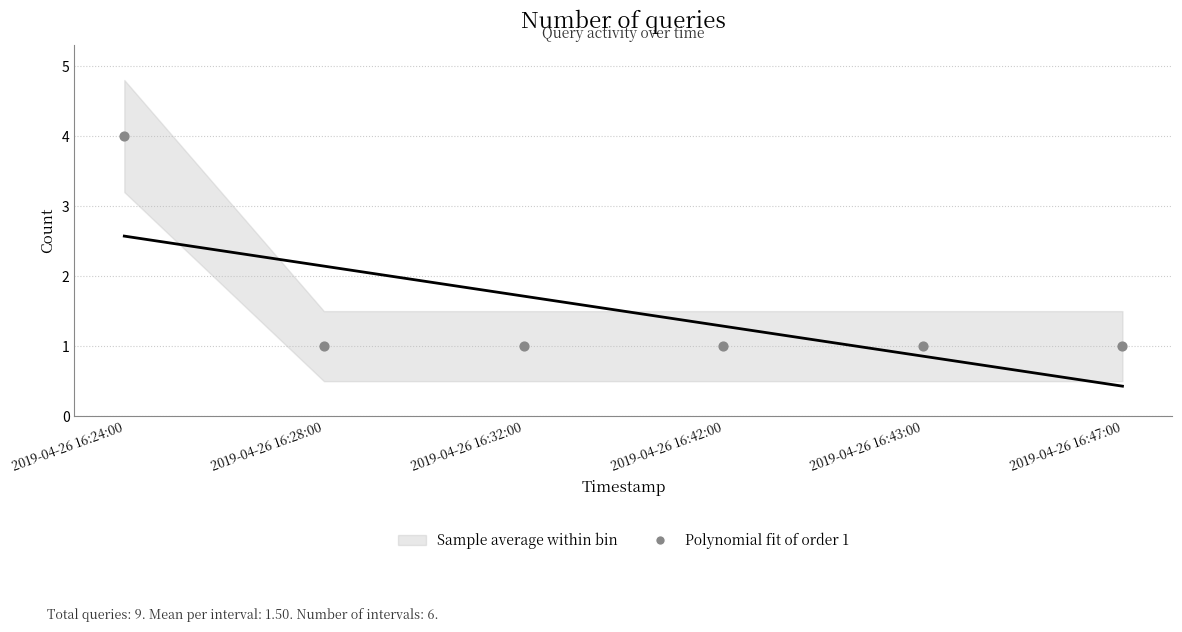

What is the range of Y values (max minus min)?

3